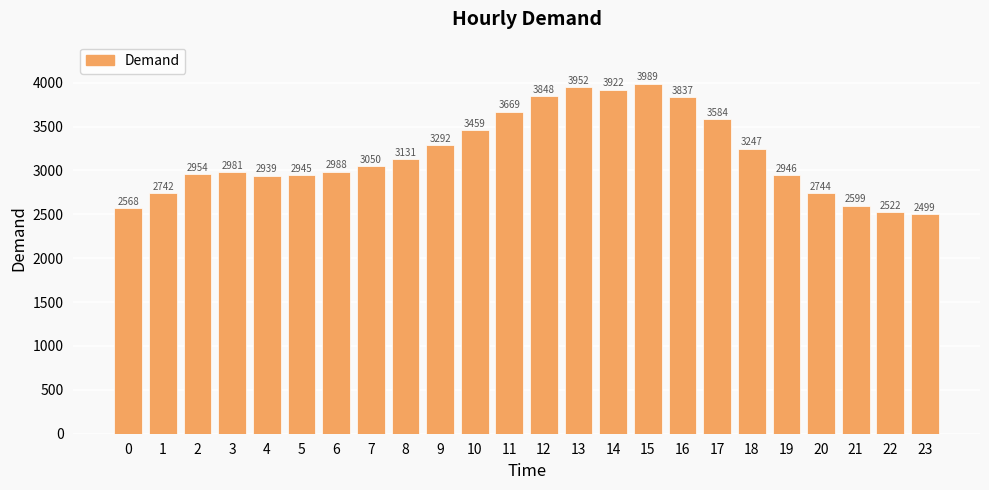

True or false: the data shows 3848 at 12.

True